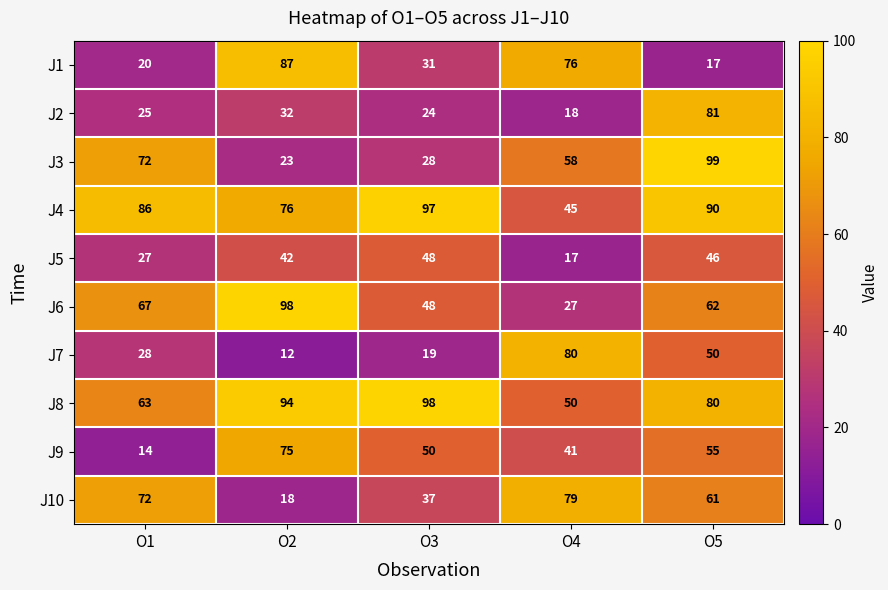

Which series has the largest total across all categories?

J4